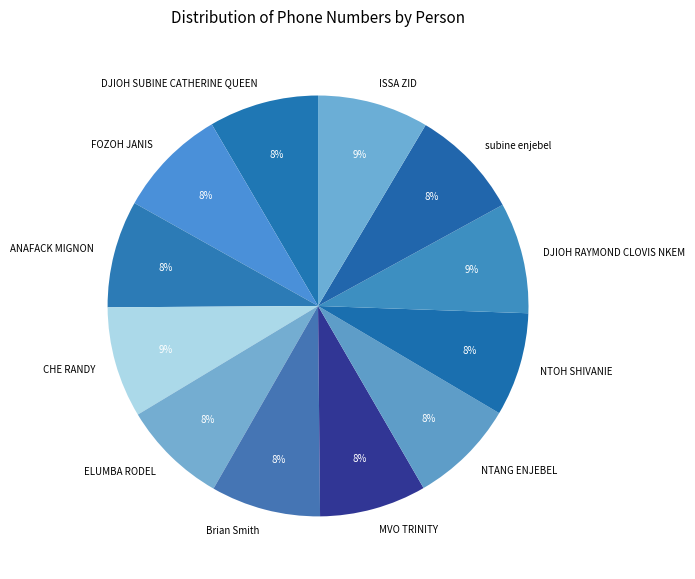

What is the ratio of the value at NTANG ENJEBEL to the value at subine enjebel?

1.0